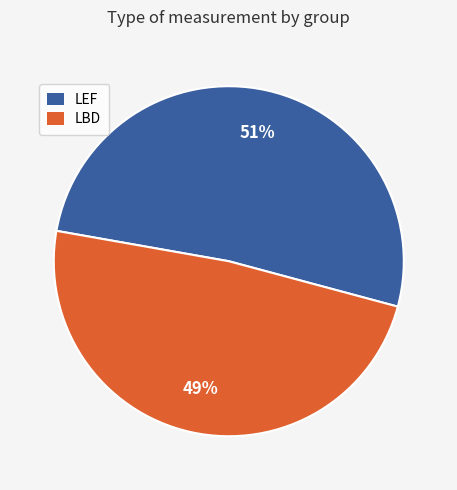

Do LBD and LEF together represent more than half of the pie?

Yes